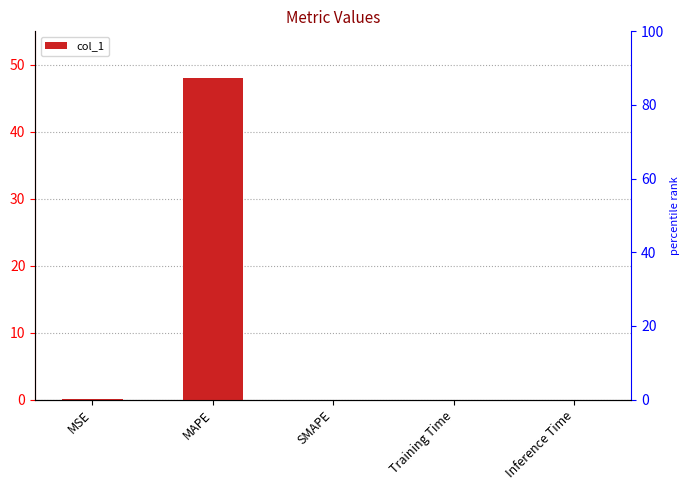

What is the label of the 5th bar from the left?

Inference Time